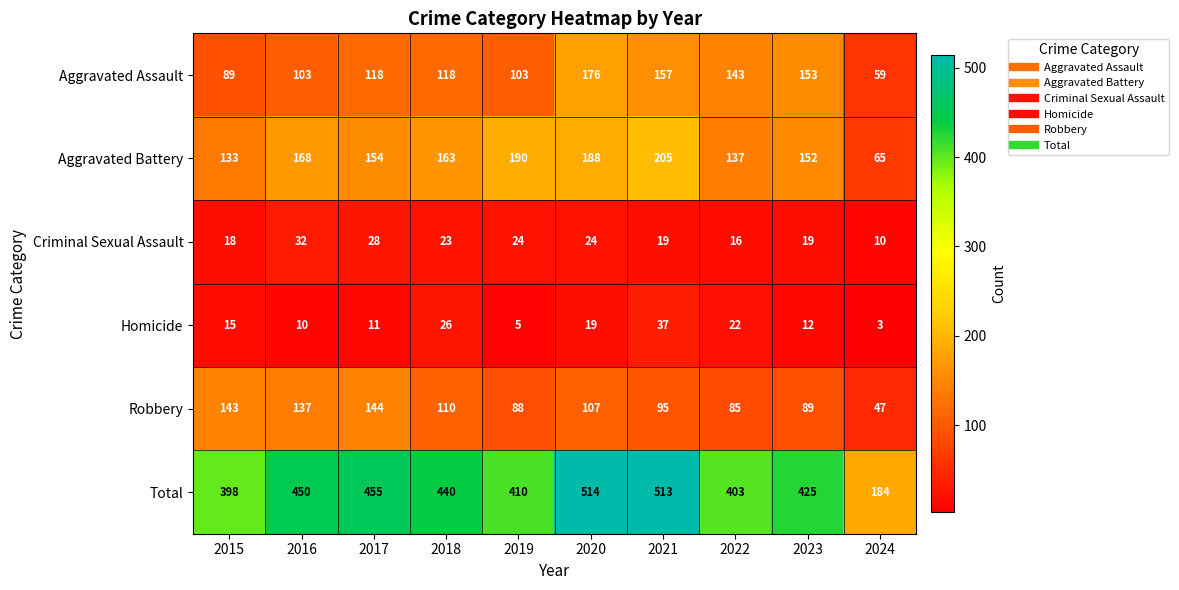

How many data points does each series have?

10